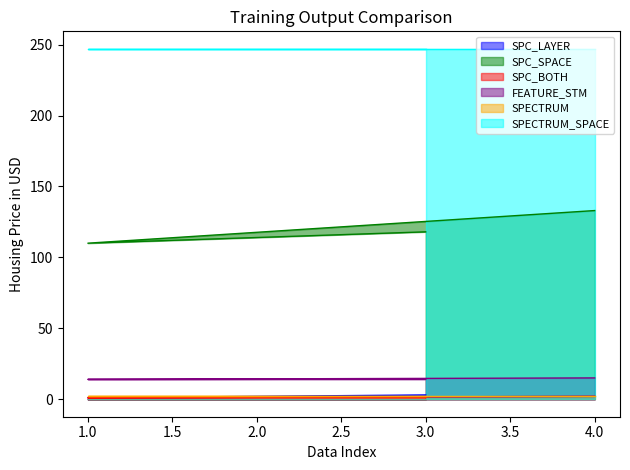

Which series changed the most between 1.0 and 4.0?

SPC_SPACE